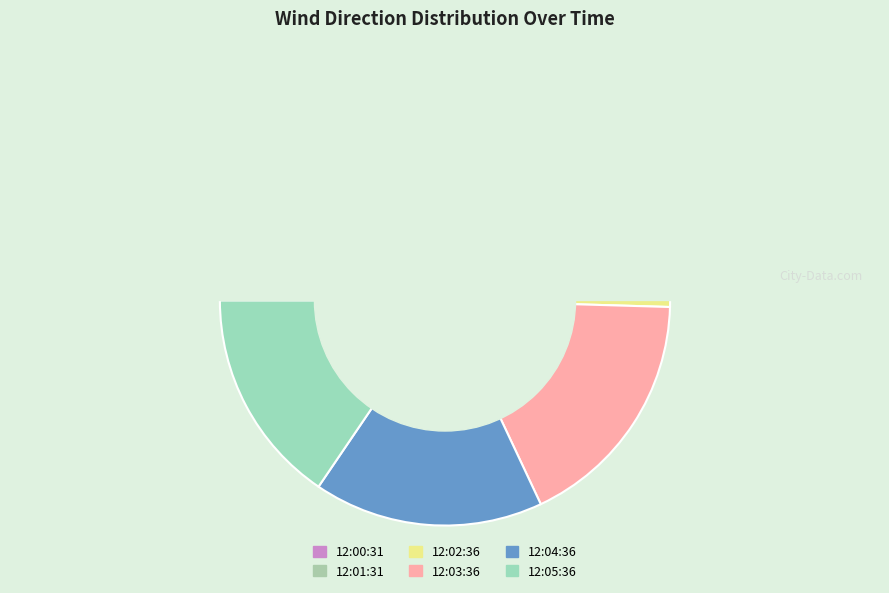

How many segments does this pie chart have?

6